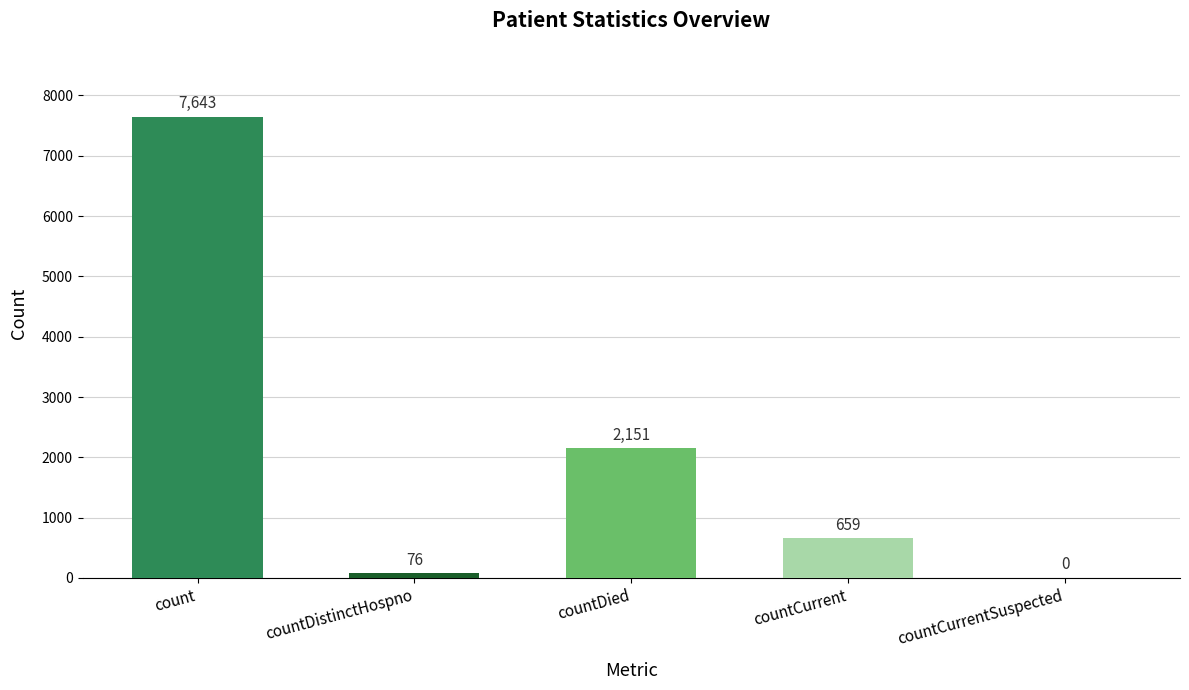

Is it true that the value at countCurrent is 659?

True